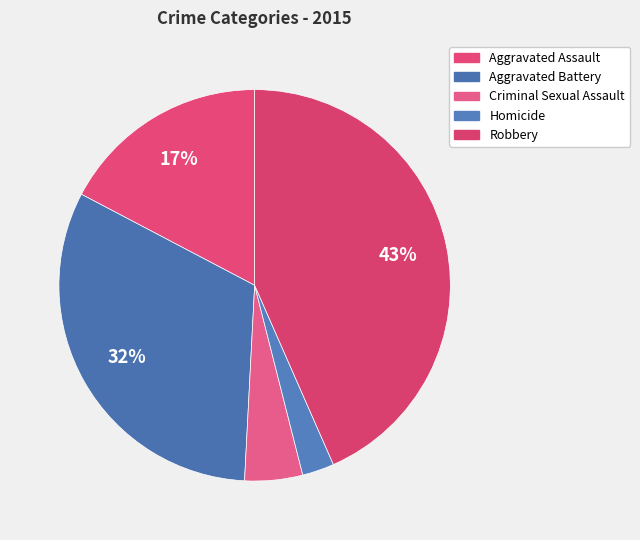

How many slices are in this pie chart?

5